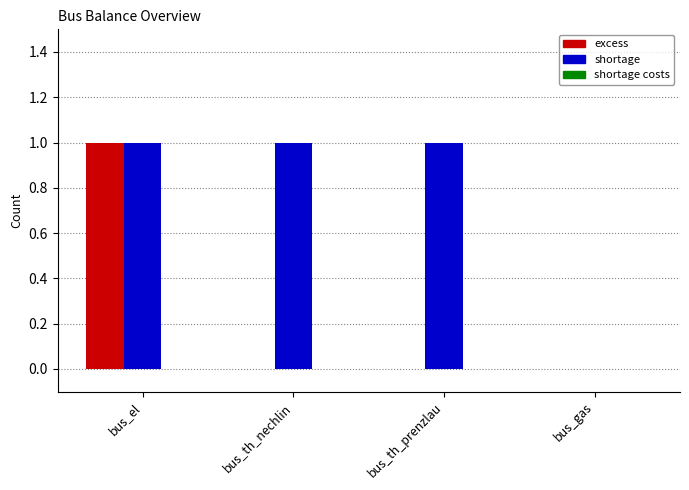

At which category is the sum across all series the highest?

bus_el